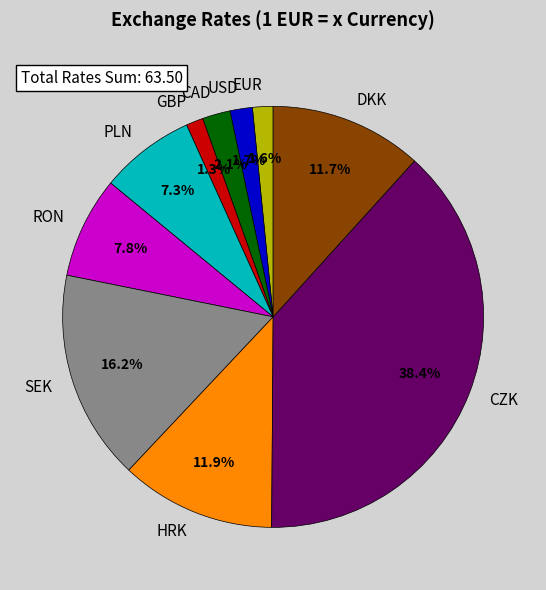

Is it true that DKK is 12% of the pie?

True